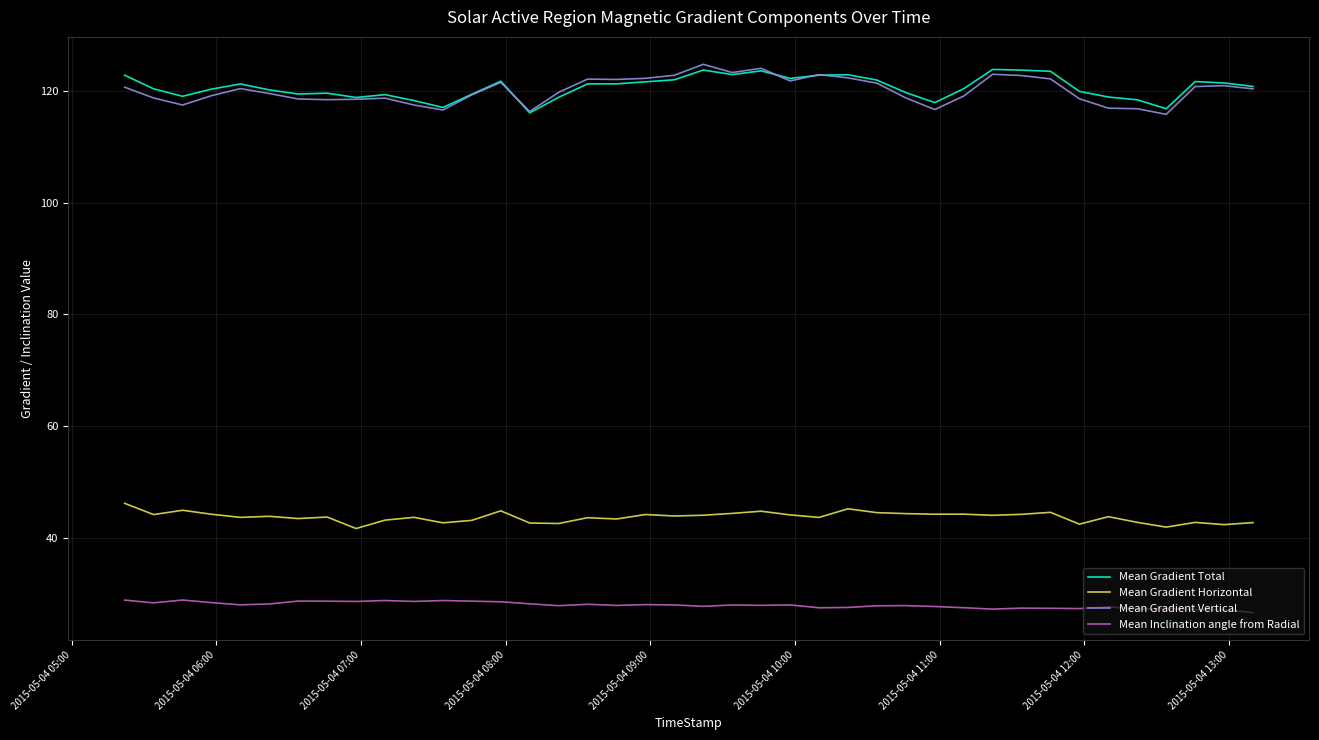

True or false: Mean Inclination angle from Radial and Mean Gradient Total intersect in this chart.

False